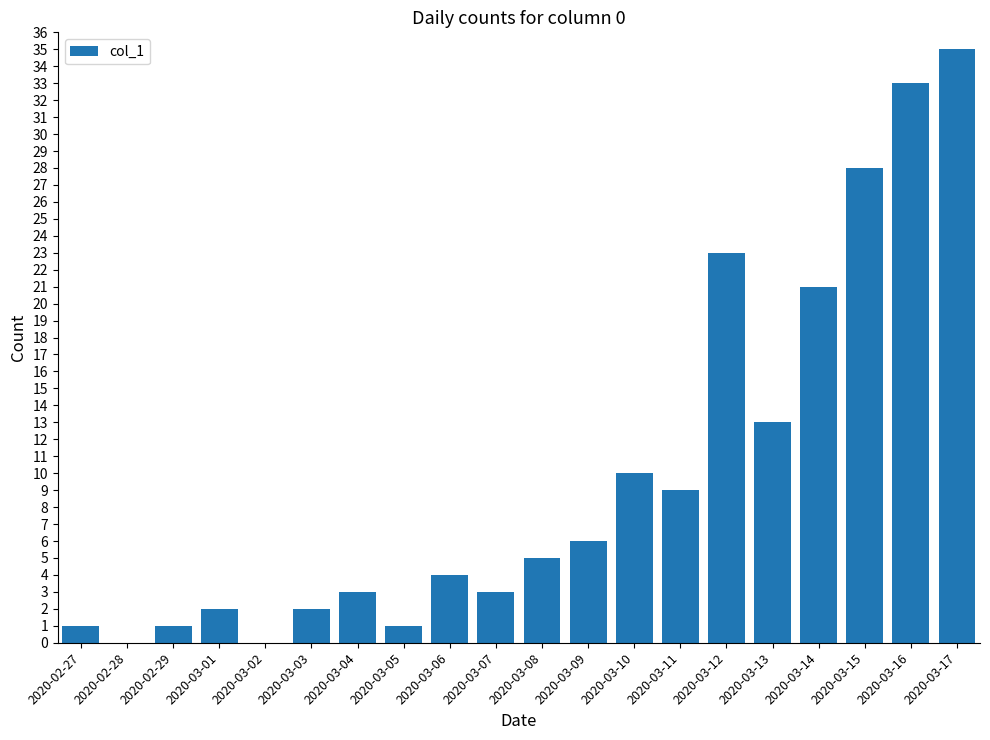

True or false: the data shows 62 at 2020-03-17.

False